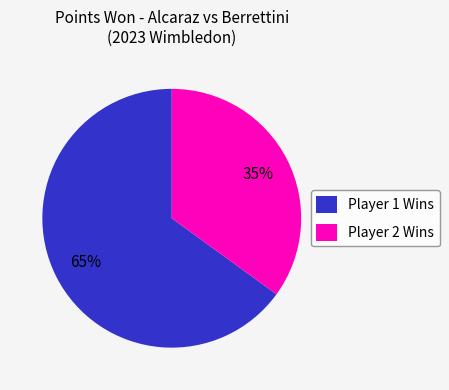

Which category has the biggest portion of the pie?

Player 1 Wins